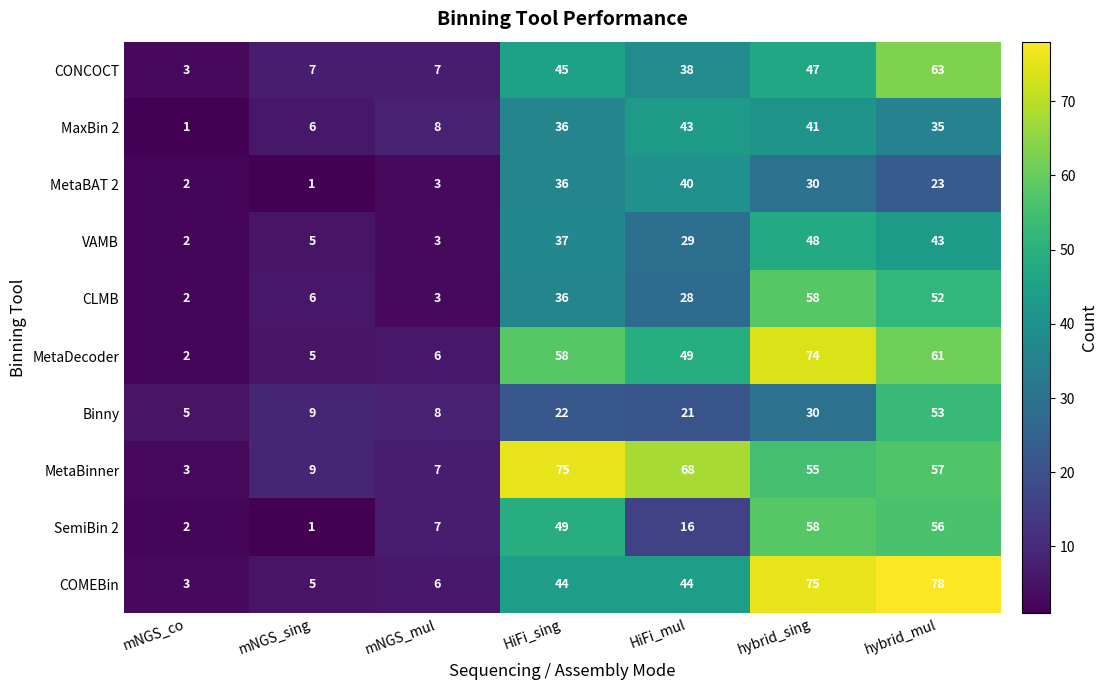

The value of MetaBinner at hybrid_sing is 74. True or false?

False